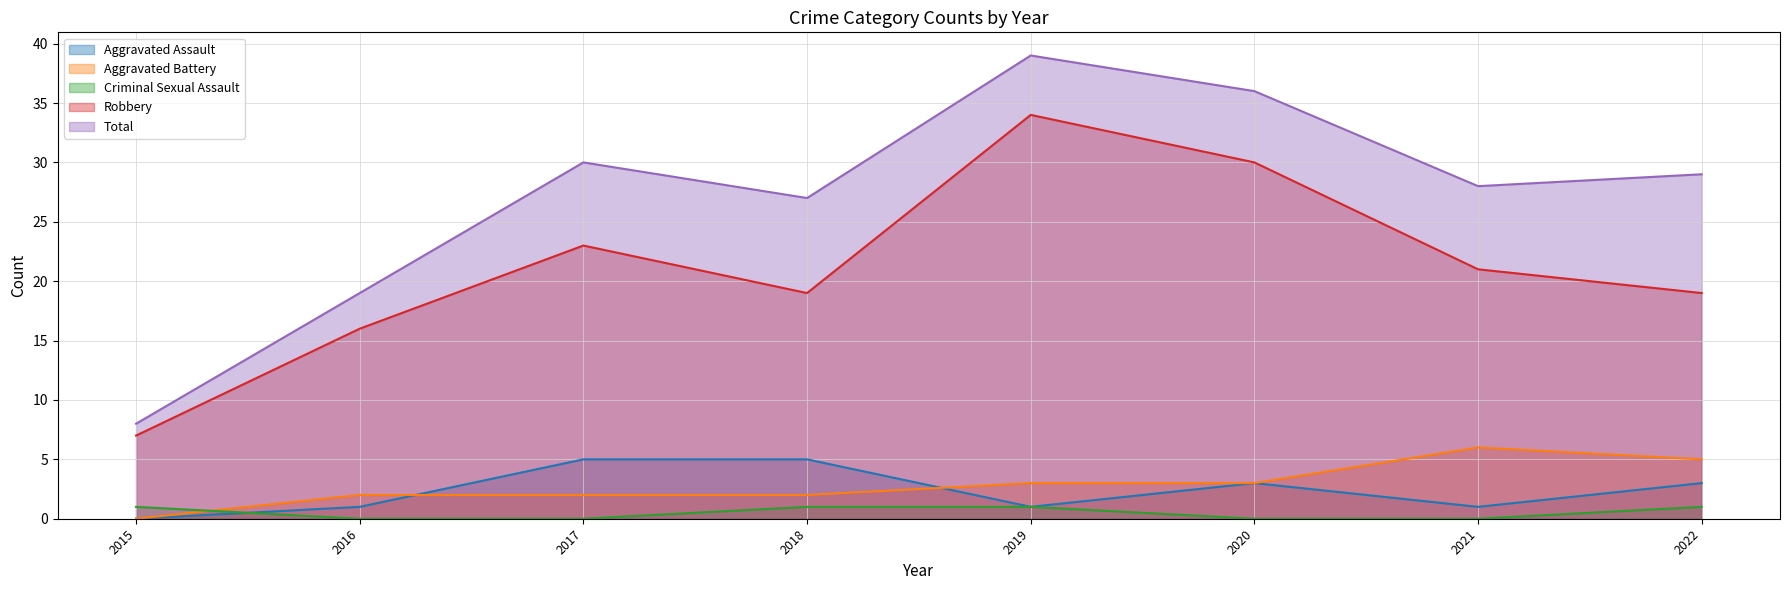

Reading left to right, list all the values displayed in this chart.

Aggravated Assault: 0	1	5	5	1	3	1	3
Aggravated Battery: 0	2	2	2	3	3	6	5
Criminal Sexual Assault: 1	0	0	1	1	0	0	1
Robbery: 7	16	23	19	34	30	21	19
Total: 8	19	30	27	39	36	28	29